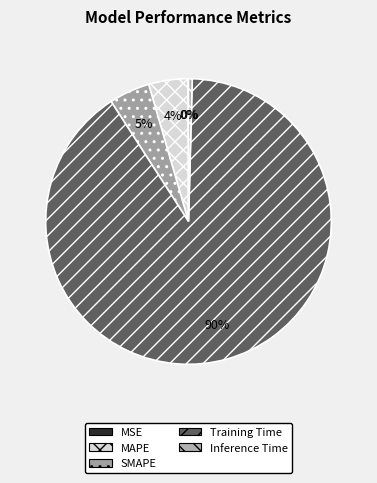

How many slices are in this pie chart?

5